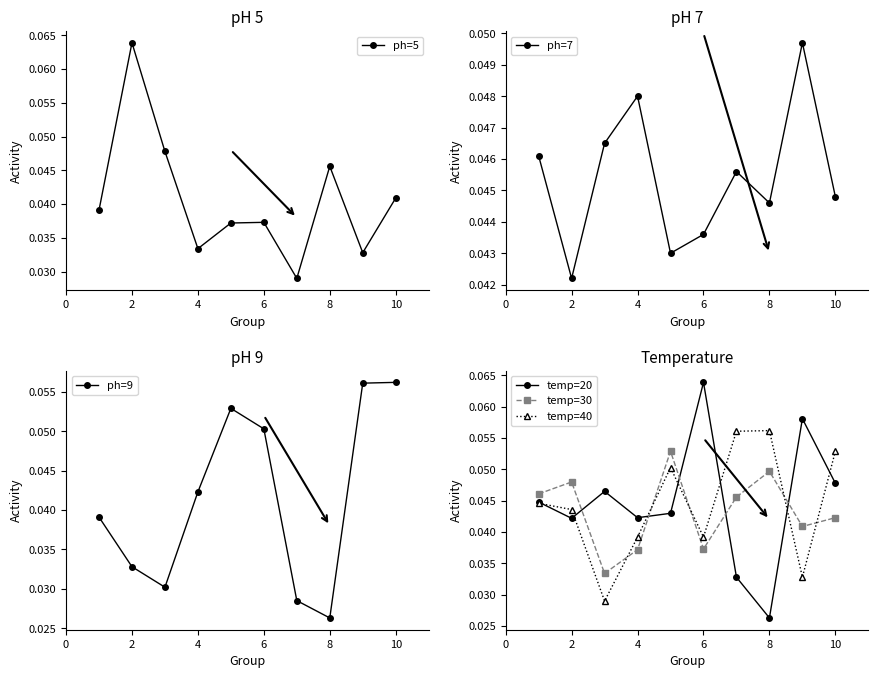

Where is the first local minimum for temp=20?

2